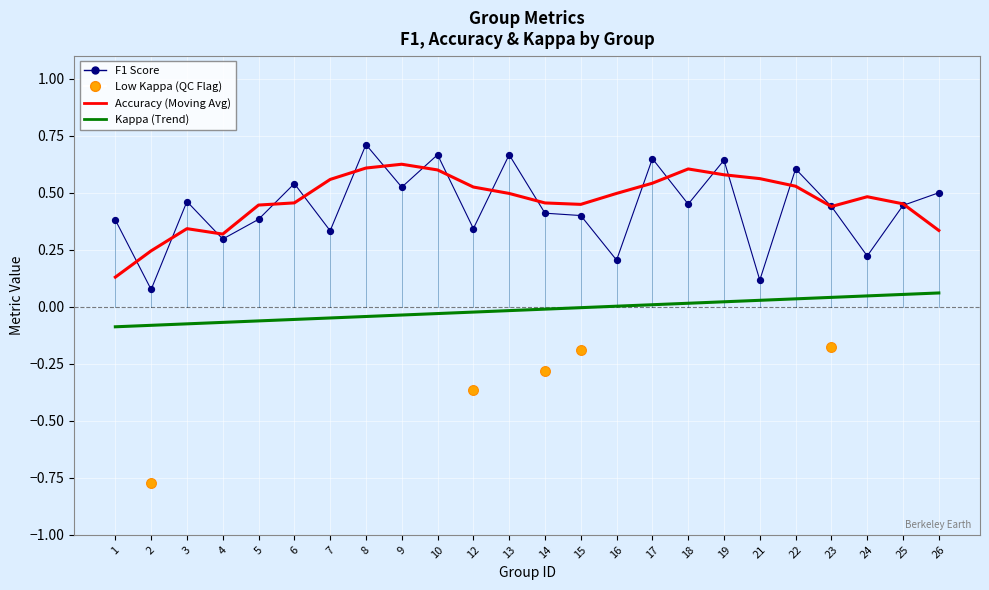

Which series reaches the minimum Y coordinate?

kappa